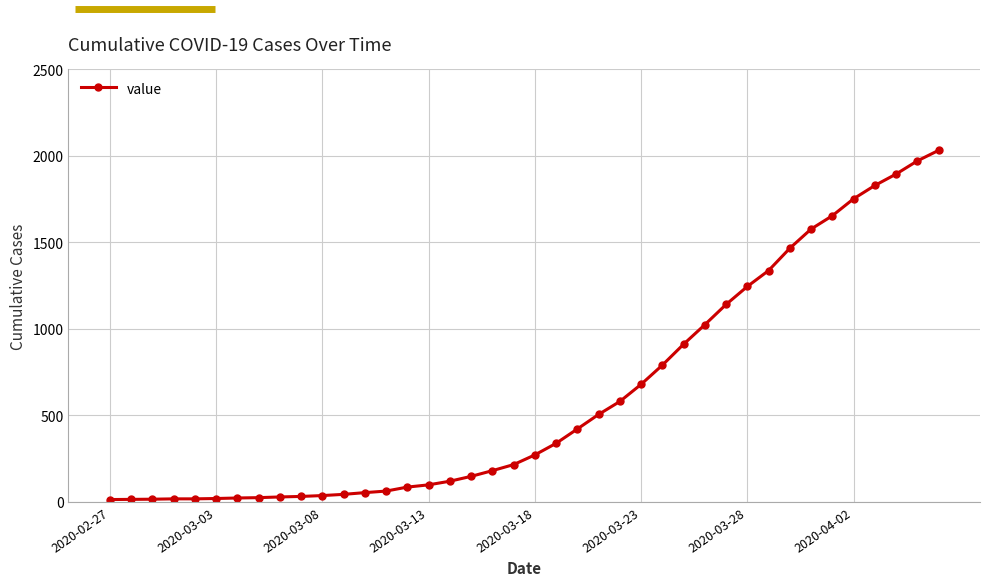

What is the sum of all values?

24656